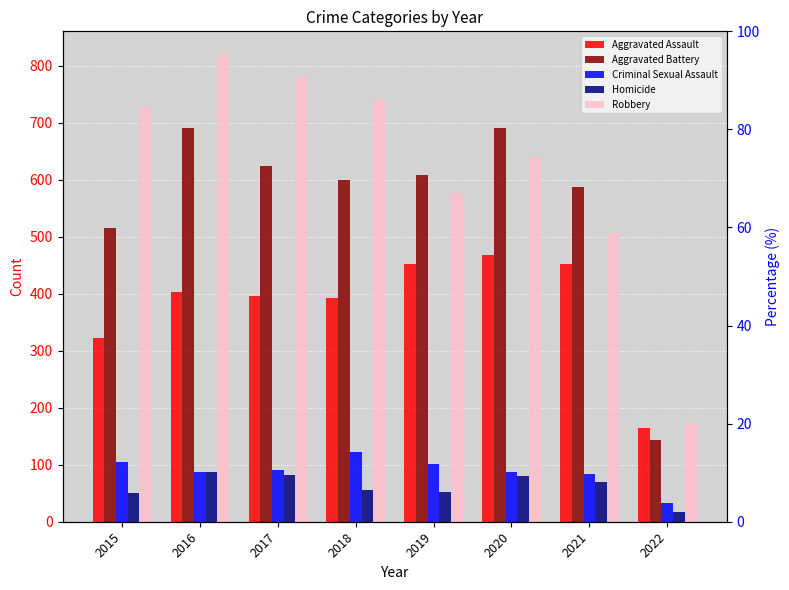

At which label does Aggravated Assault first exceed 402?

2019